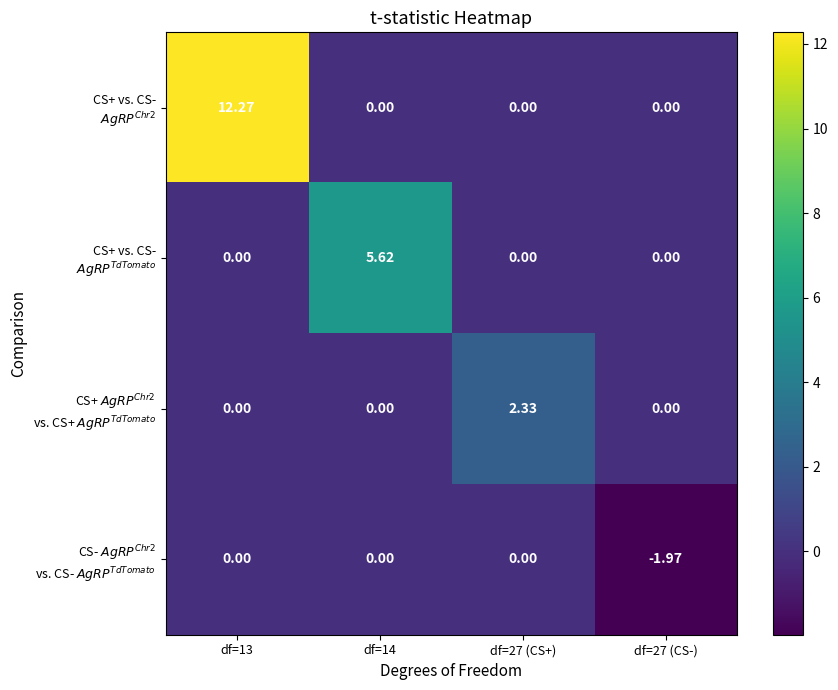

Rank the series by their maximum value, from highest to lowest.

CS+ vs. CS- $AgRP^{Chr2}$, CS+ vs. CS- $AgRP^{TdTomato}$, CS+ $AgRP^{Chr2}$ vs. CS+ $AgRP^{TdTomato}$, CS- $AgRP^{Chr2}$ vs. CS- $AgRP^{TdTomato}$